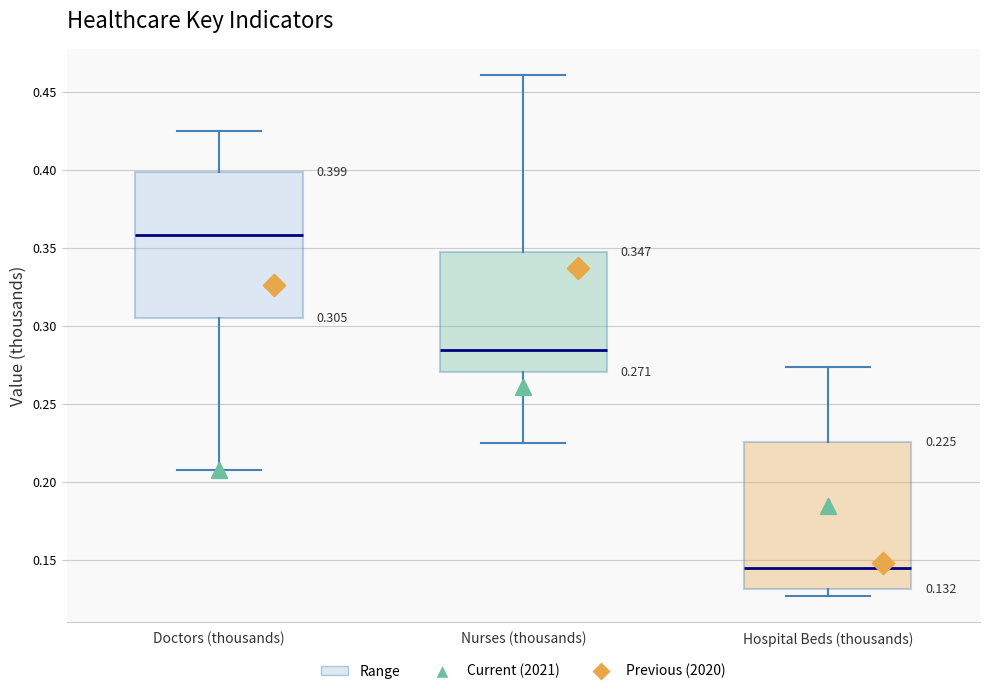

Which box has the lowest median line?

Hospital Beds (thousands)